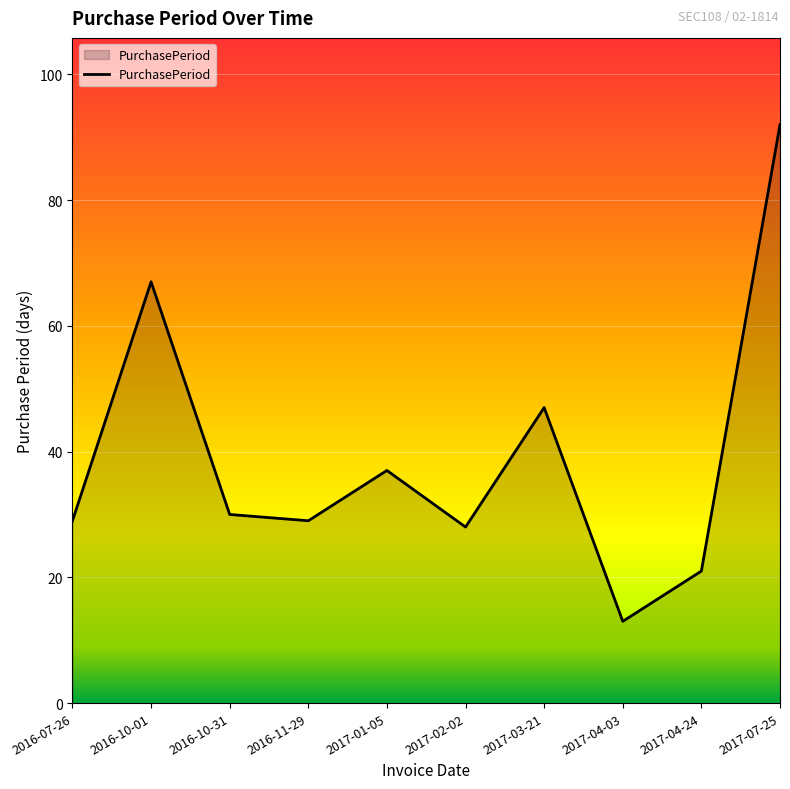

How many categories are shown in the chart?

10